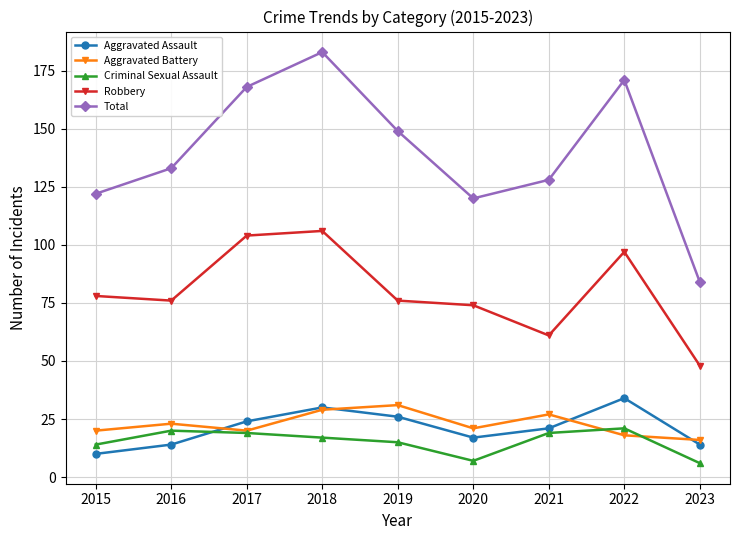

True or false: Aggravated Assault and Aggravated Battery intersect in this chart.

True